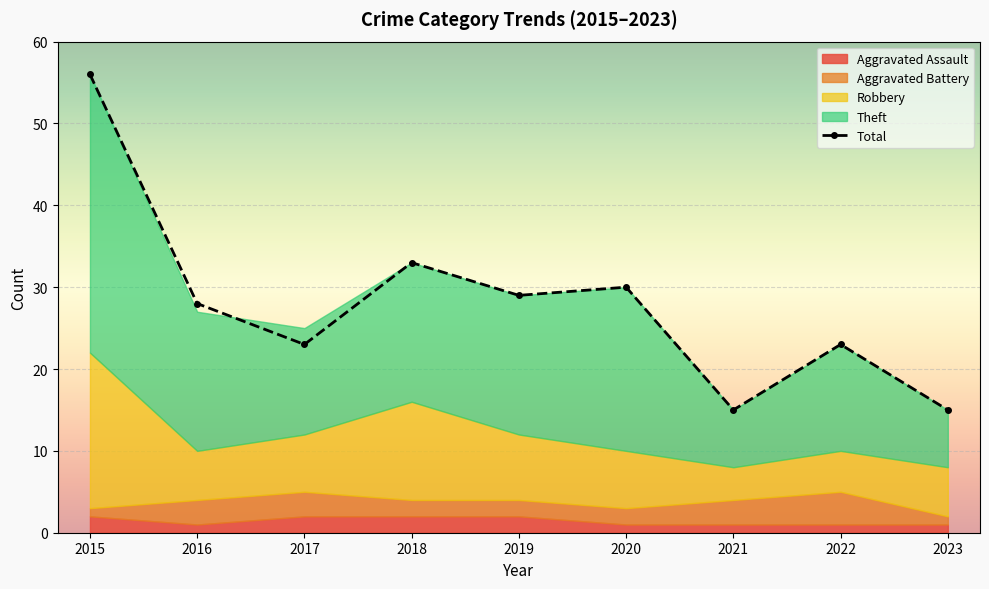

What is the ratio of the value at 2016 to the value at 2021?

1.9